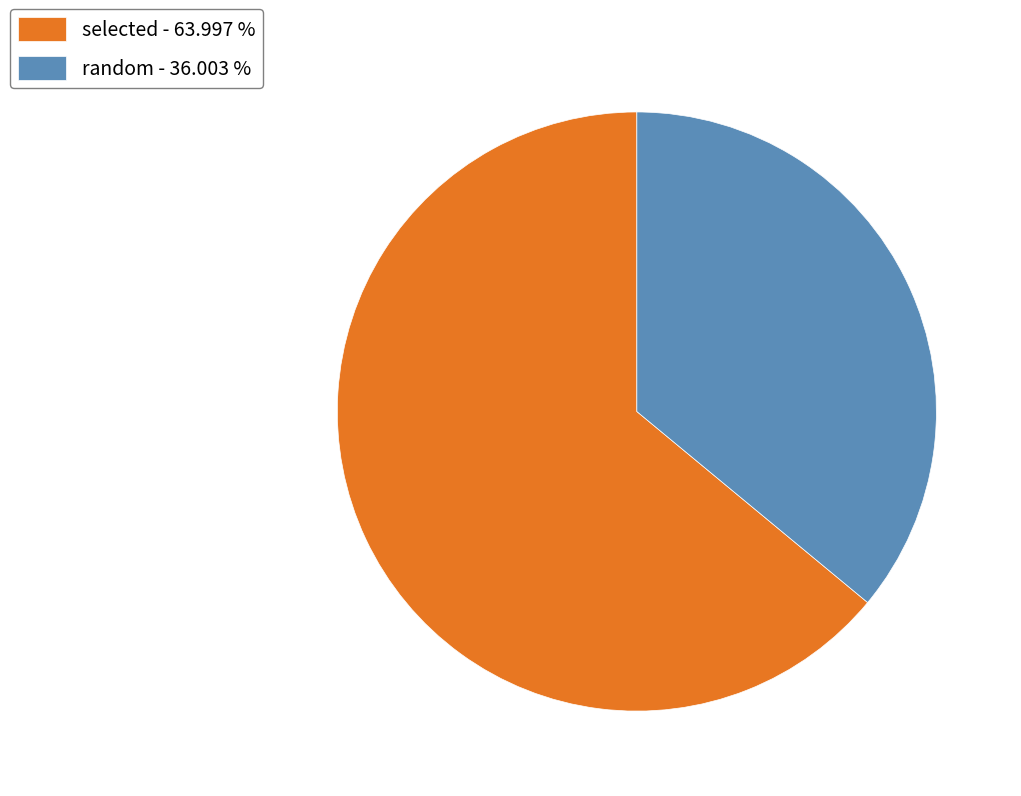

Is there a majority slice in this chart?

Yes